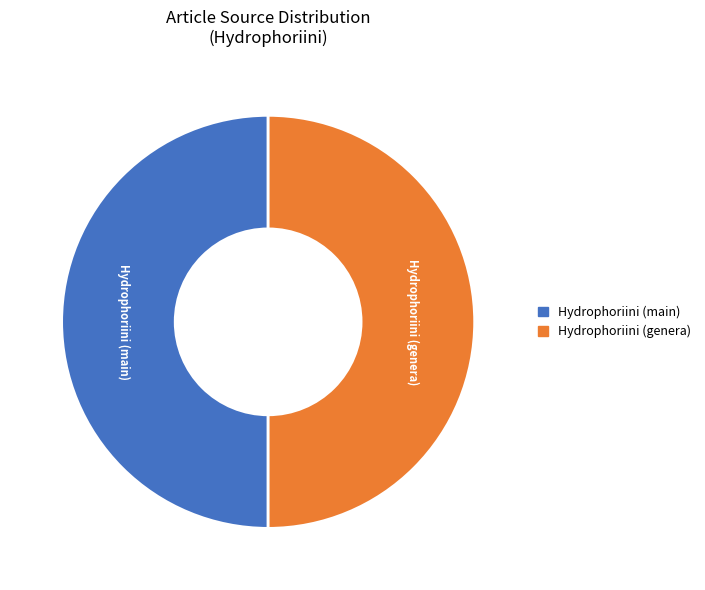

Is the sum of Hydrophoriini (main) and Hydrophoriini (genera) greater than half?

Yes